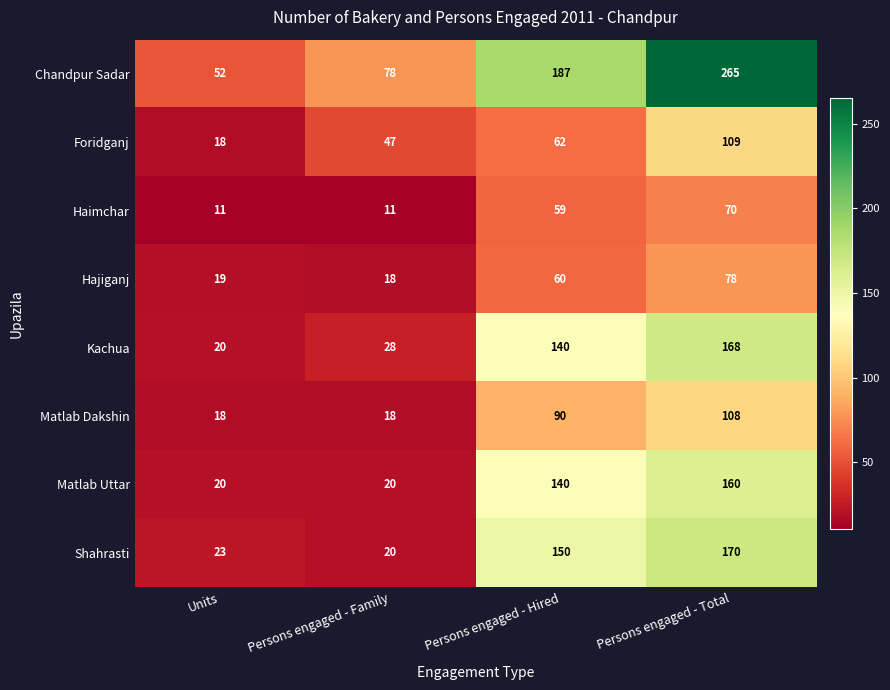

How many data points does each series have?

4